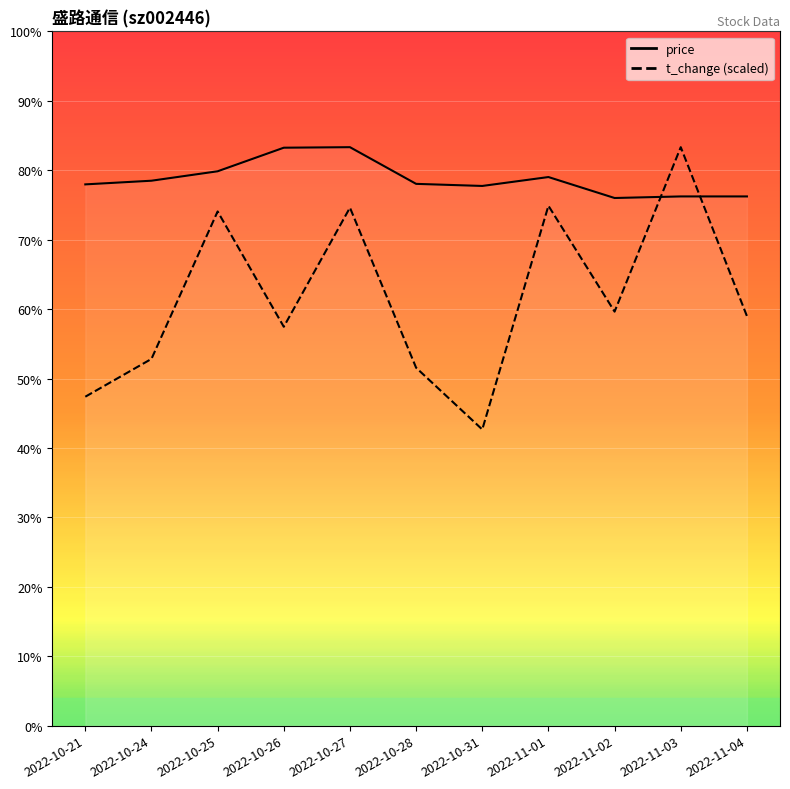

Which series has the widest spread of values?

t_change